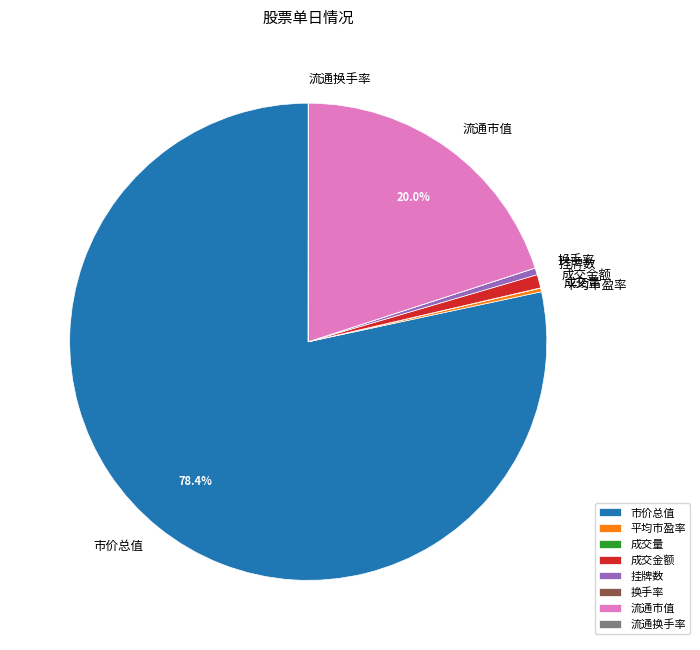

To the nearest percent, what is the difference between the largest and smallest slice percentages?

78%